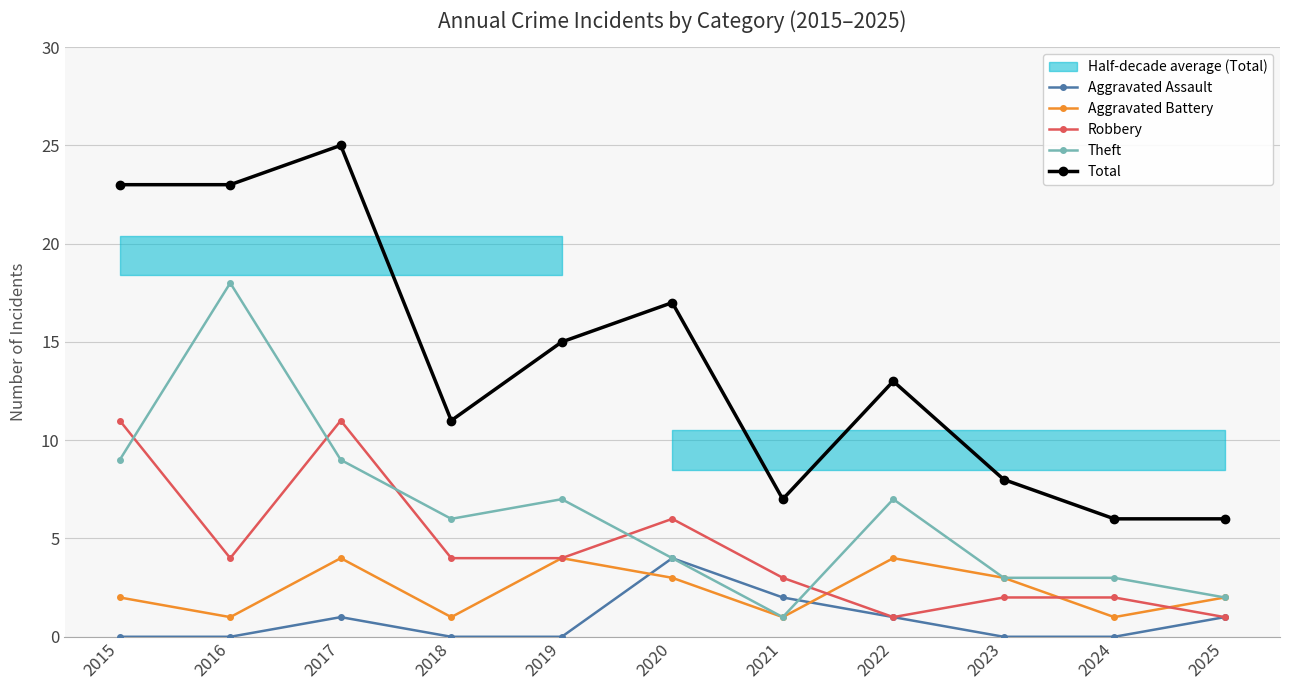

Reading right to left, list all the values displayed in this chart.

Aggravated Assault: 1	0	0	1	2	4	0	0	1	0	0
Aggravated Battery: 2	1	3	4	1	3	4	1	4	1	2
Robbery: 1	2	2	1	3	6	4	4	11	4	11
Theft: 2	3	3	7	1	4	7	6	9	18	9
Total: 6	6	8	13	7	17	15	11	25	23	23